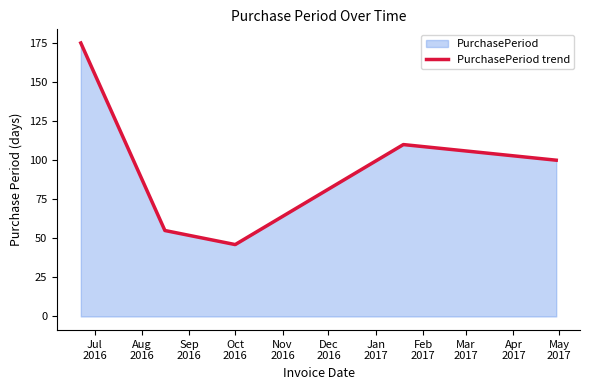

What is the sum of all values?

486